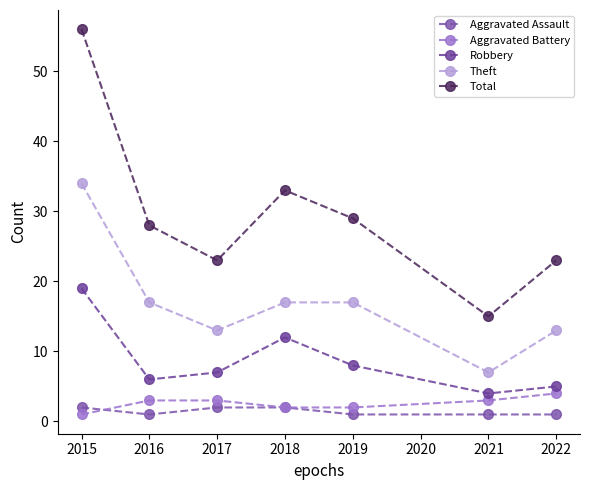

What is the total value across all series at 2019?

57